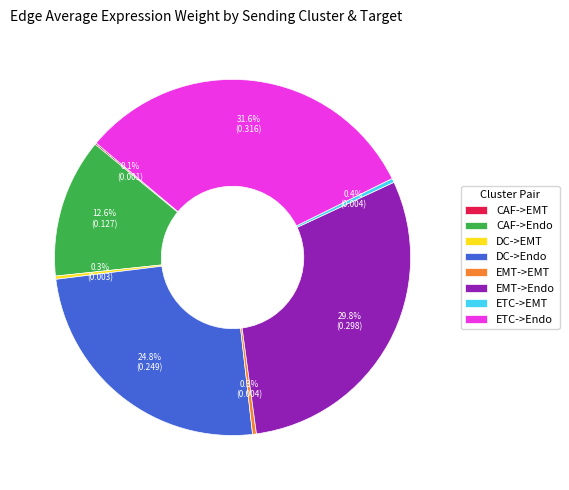

What is the largest slice in the pie chart?

ETC->Endo